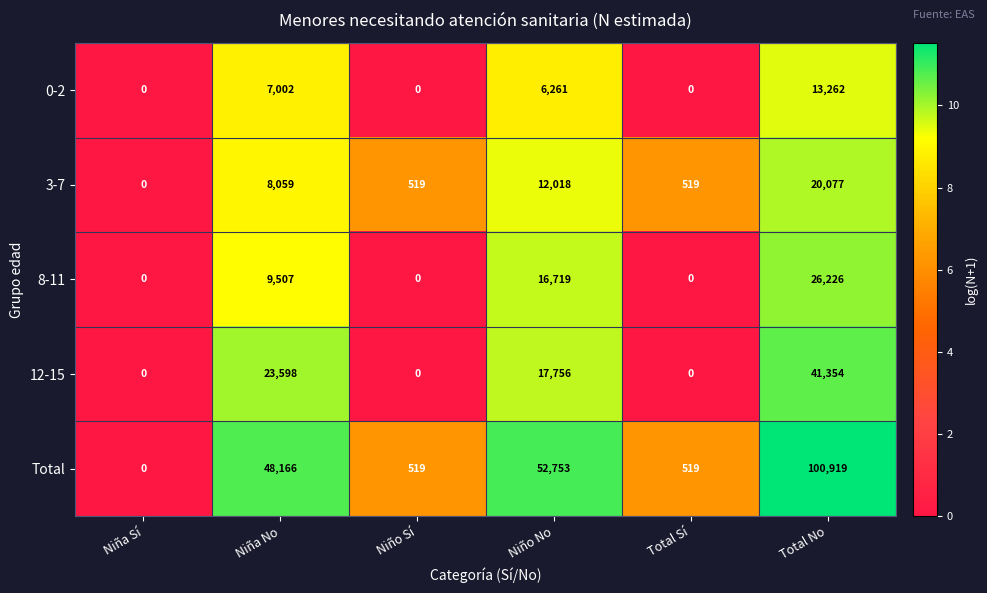

What is the difference between the 12-15 values at Niño No and Niño Sí?

17756